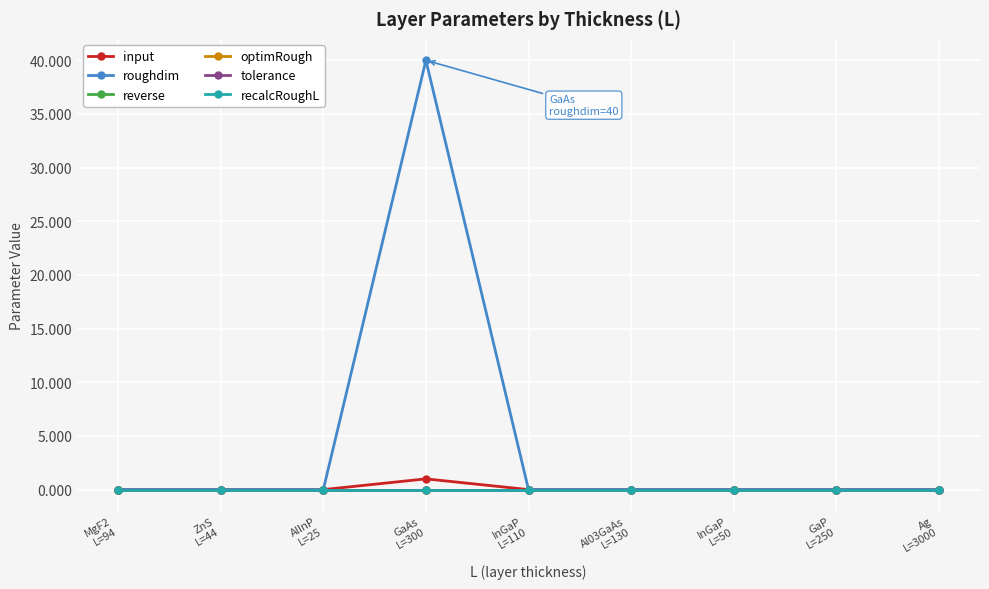

Does the chart have visible grid lines?

Yes